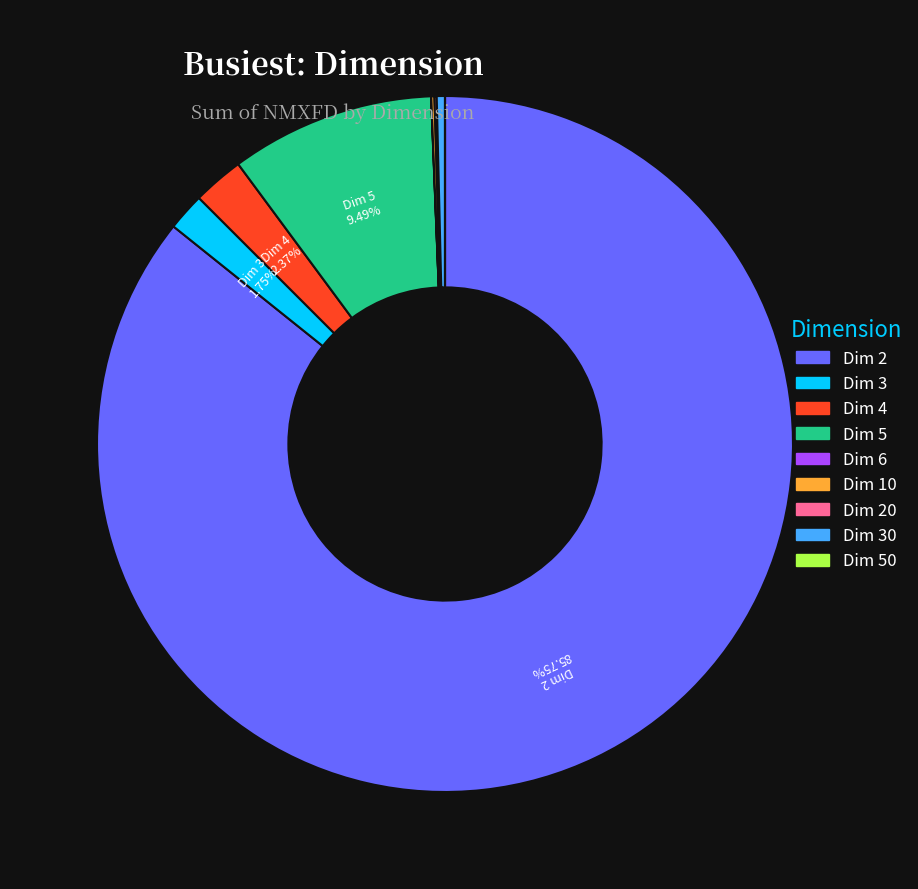

Is there a majority slice in this chart?

Yes